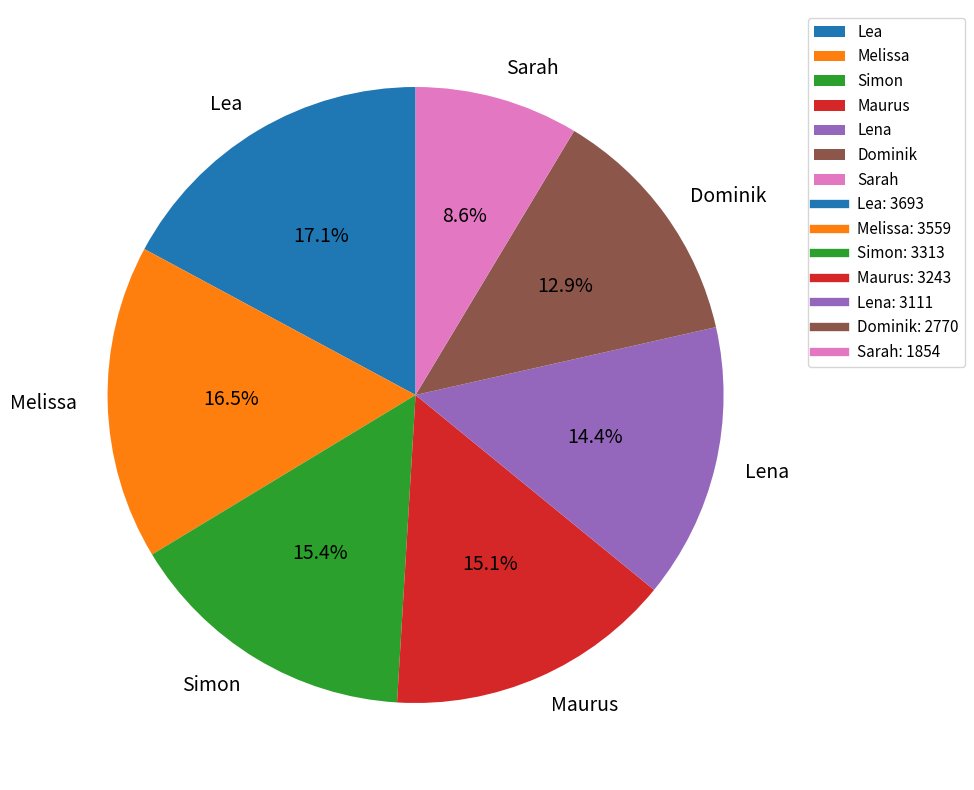

What percentage is the Sarah slice, to the nearest percent?

9%